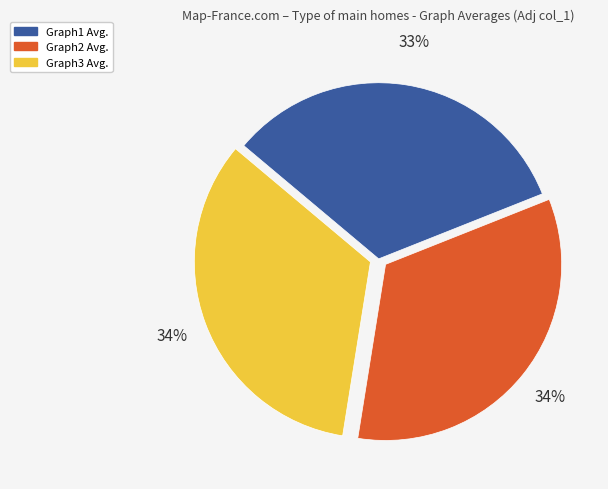

What is the smallest slice in the pie chart?

Graph1 Avg.